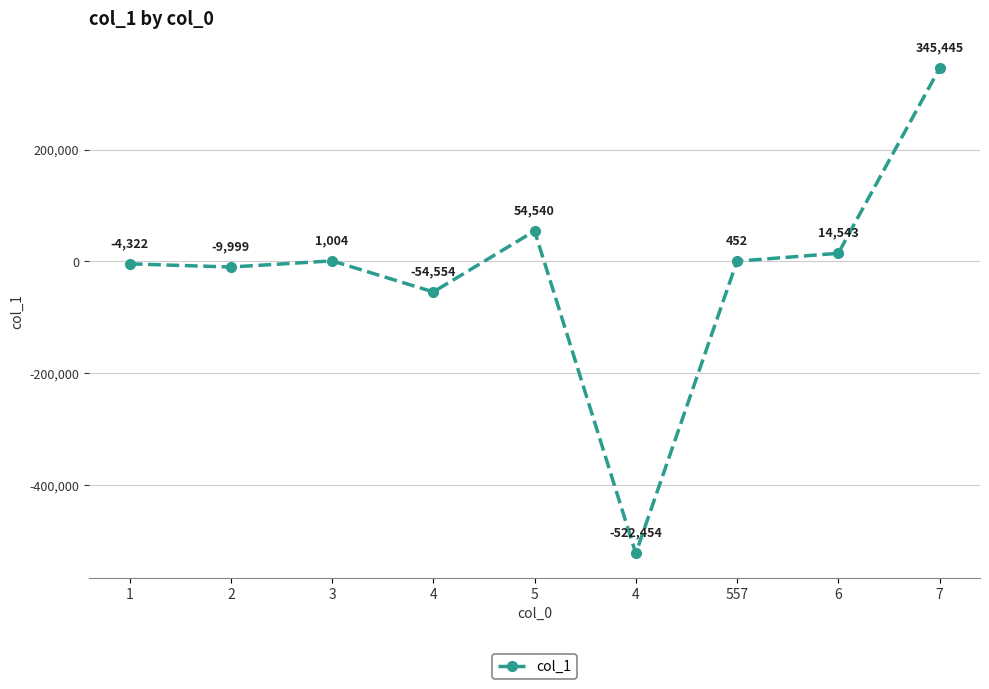

Rank the categories by value from lowest to highest.

4, 4, 2, 1, 557, 3, 6, 5, 7